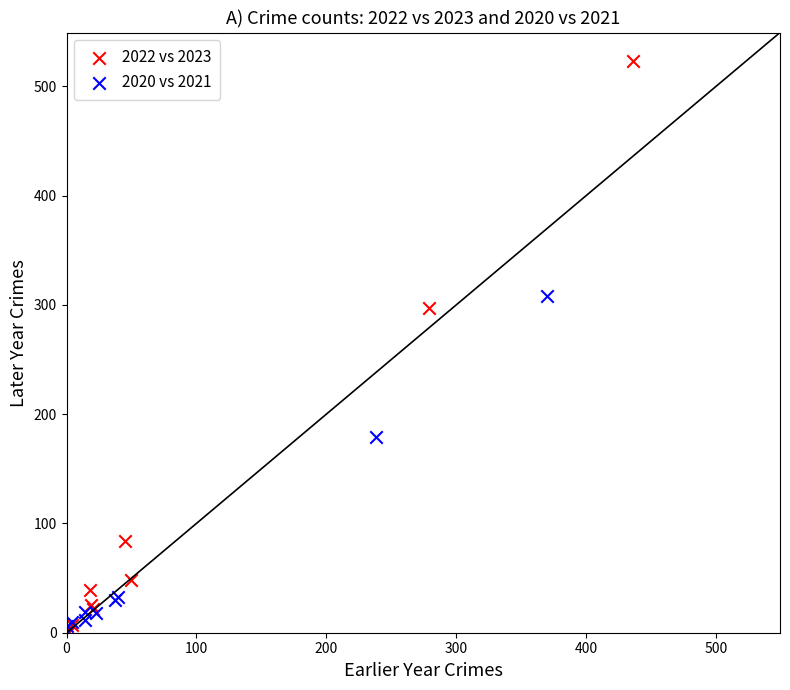

Which series reaches the maximum Y coordinate?

2022 vs 2023